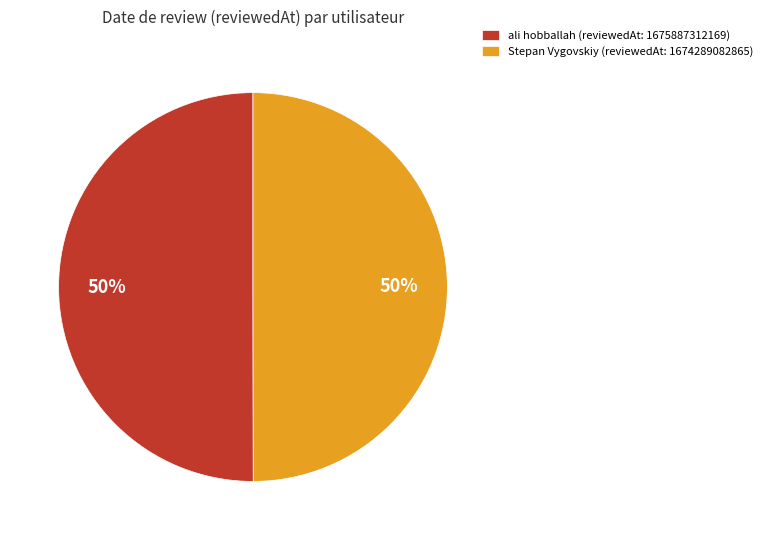

What is the ratio of the value at ali hobballah (reviewedAt: 1675887312169) to the value at Stepan Vygovskiy (reviewedAt: 1674289082865)?

1.0